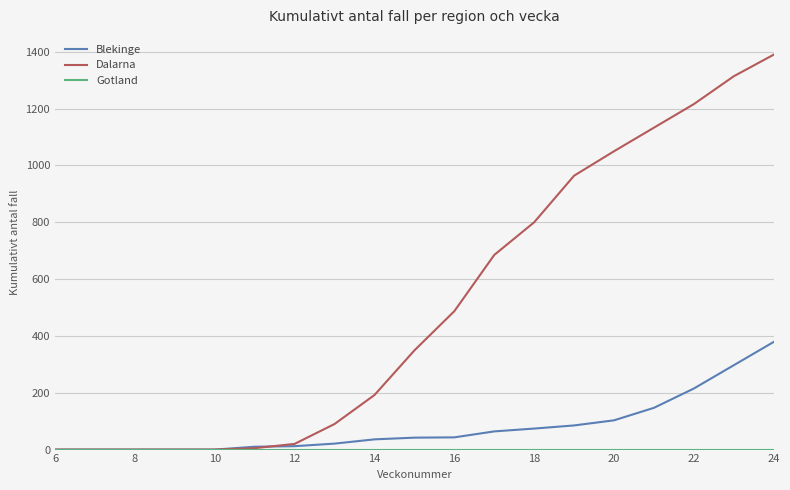

What is the greatest value displayed?

1390